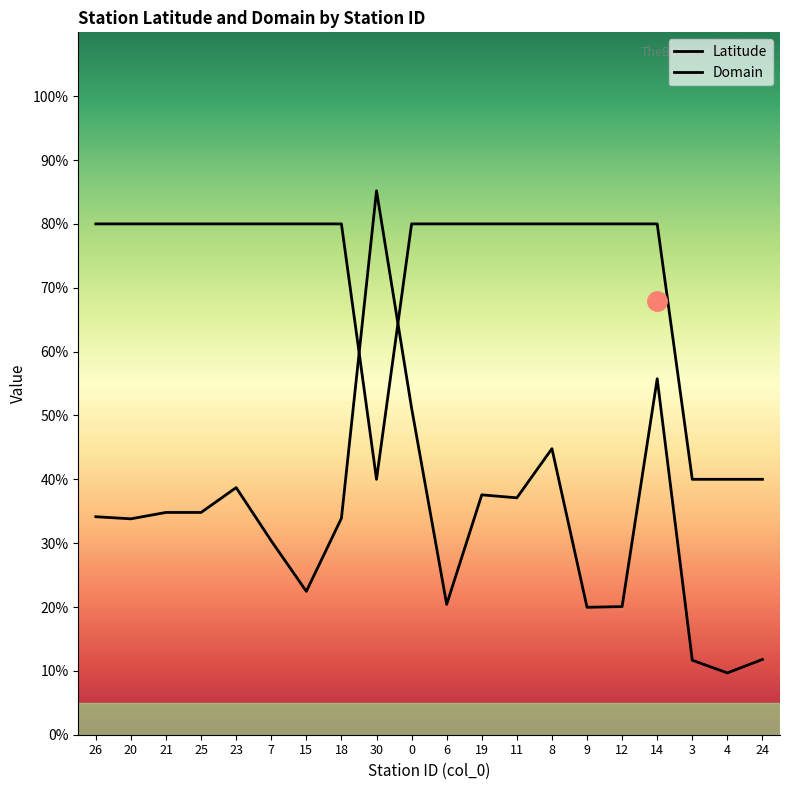

How many times do Latitude and Domain cross each other?

2